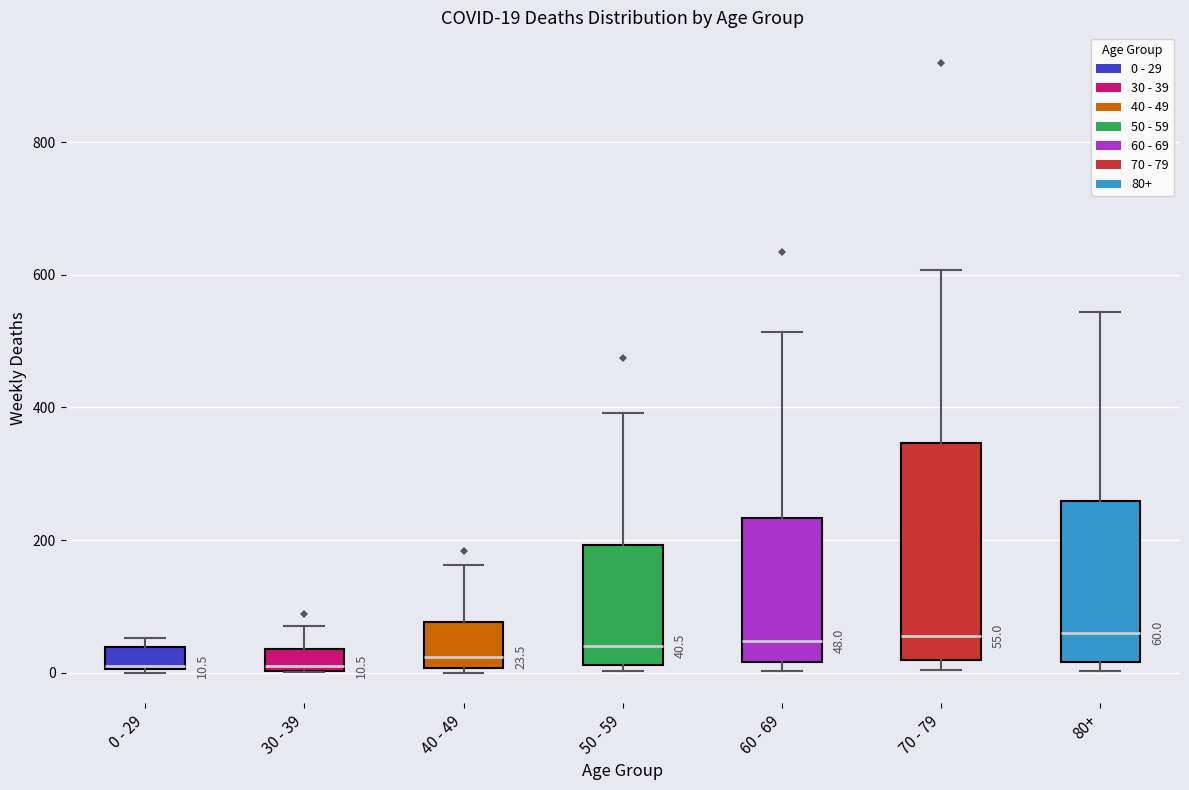

Comparing the boxes themselves (not the whiskers), which one is the tallest?

70 - 79